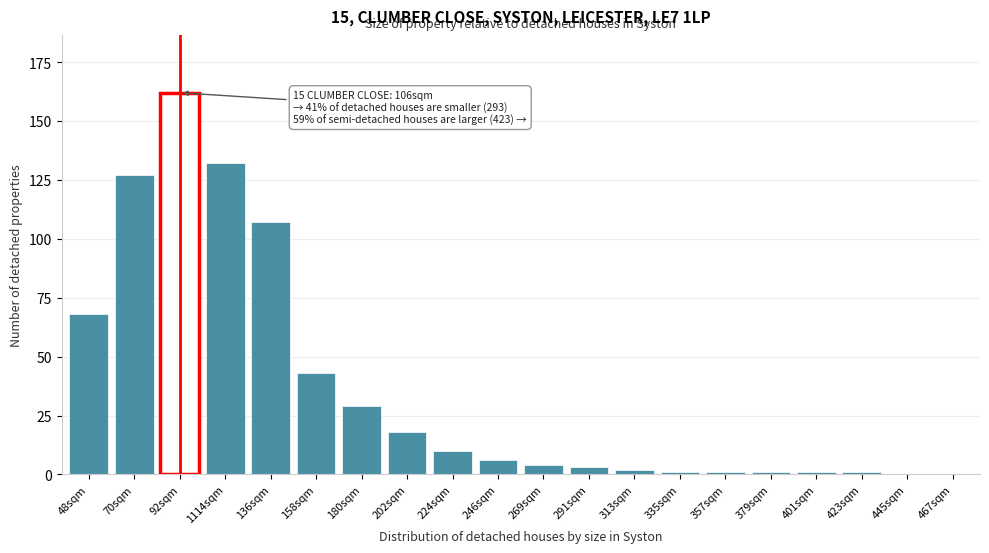

Reading left to right, what are all the values shown in this chart?

48sqm=68	70sqm=127	92sqm=162	1114sqm=132	136sqm=107	158sqm=43	180sqm=29	202sqm=18	224sqm=10	246sqm=6	269sqm=4	291sqm=3	313sqm=2	335sqm=1	357sqm=1	379sqm=1	401sqm=1	423sqm=1	445sqm=0	467sqm=0